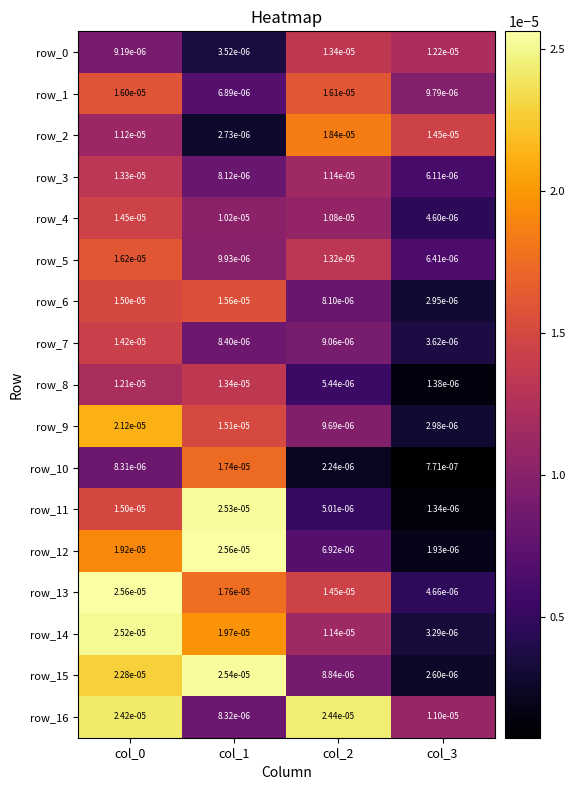

Is the value of row_14 at col_1 greater than the value of row_15 at col_3?

Yes